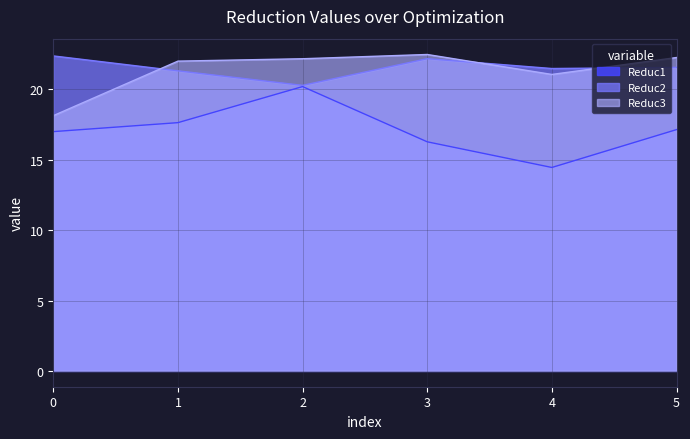

How many lines are shown in the chart?

3